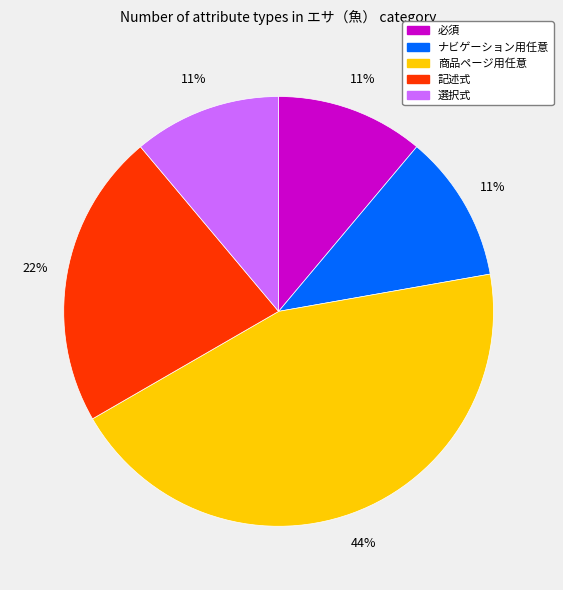

Is there a majority slice in this chart?

No